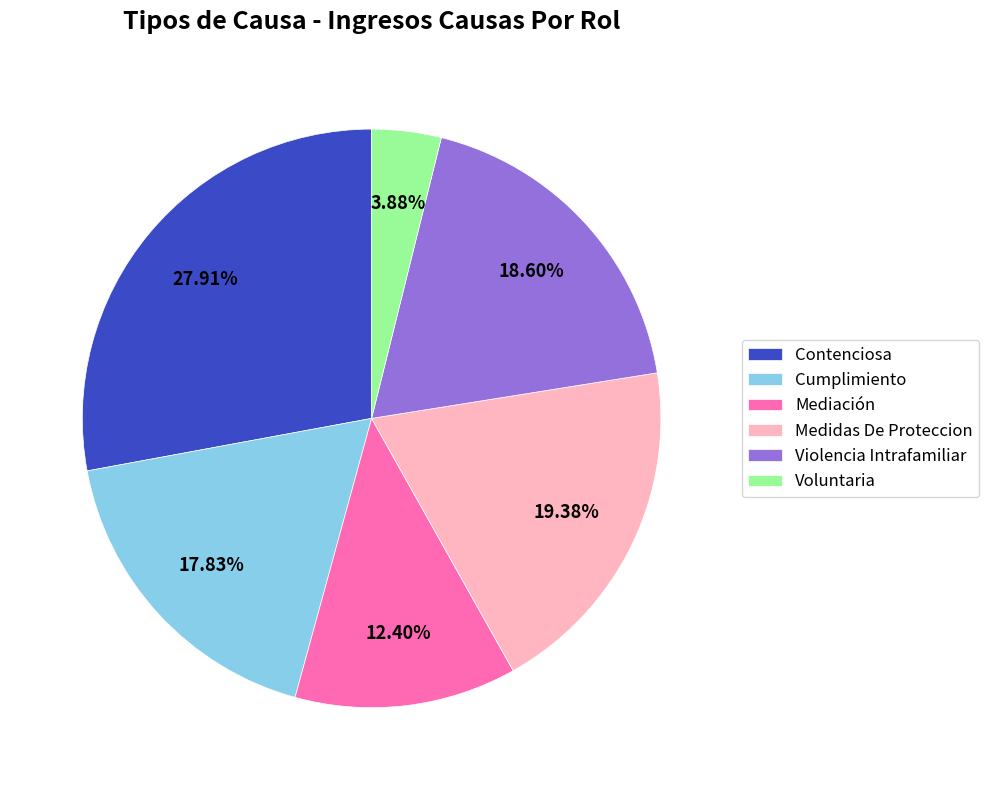

Is there a majority slice in this chart?

No